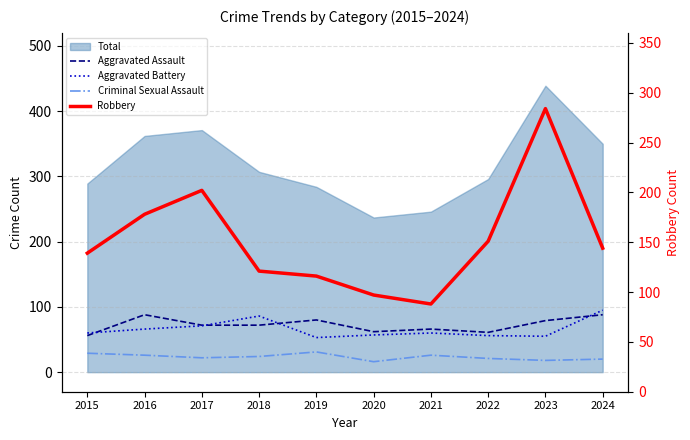

True or false: Aggravated Battery and Aggravated Assault intersect in this chart.

True